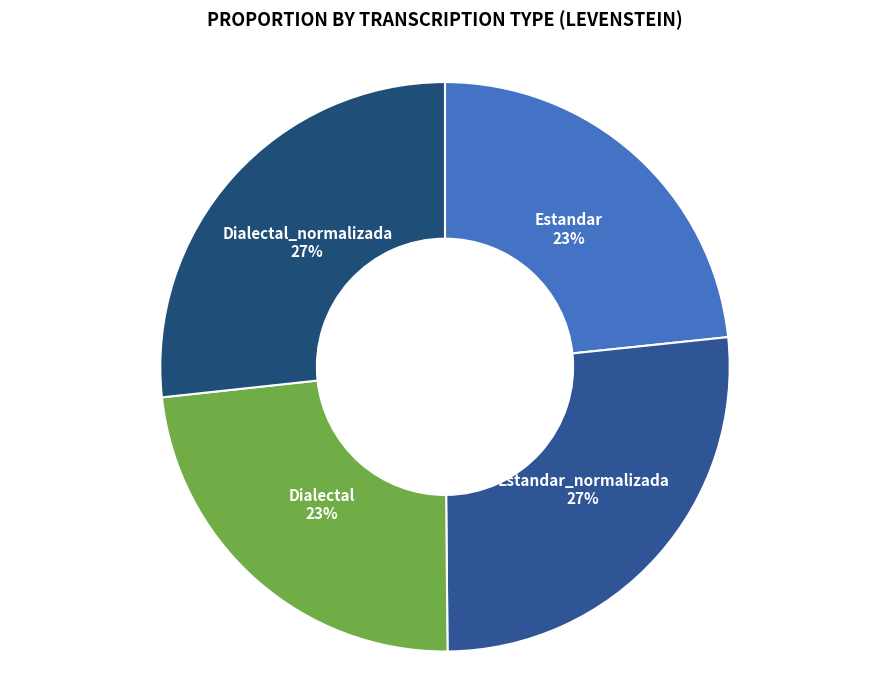

To the nearest percent, what is the average slice percentage?

25%